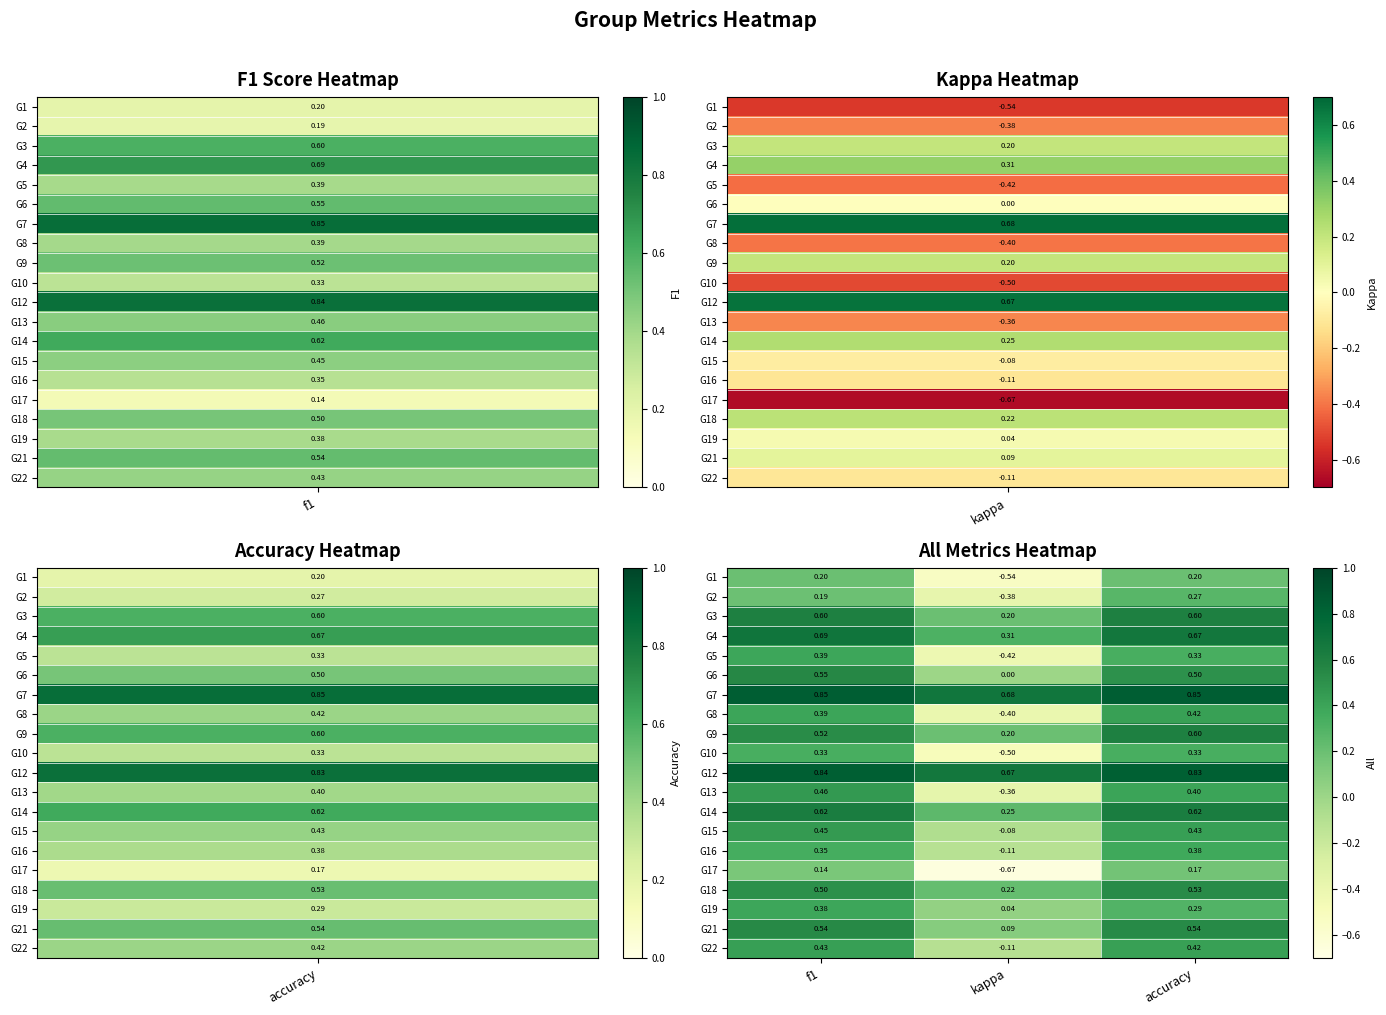

Is the value of G6 at accuracy greater than the value of G19 at kappa?

Yes